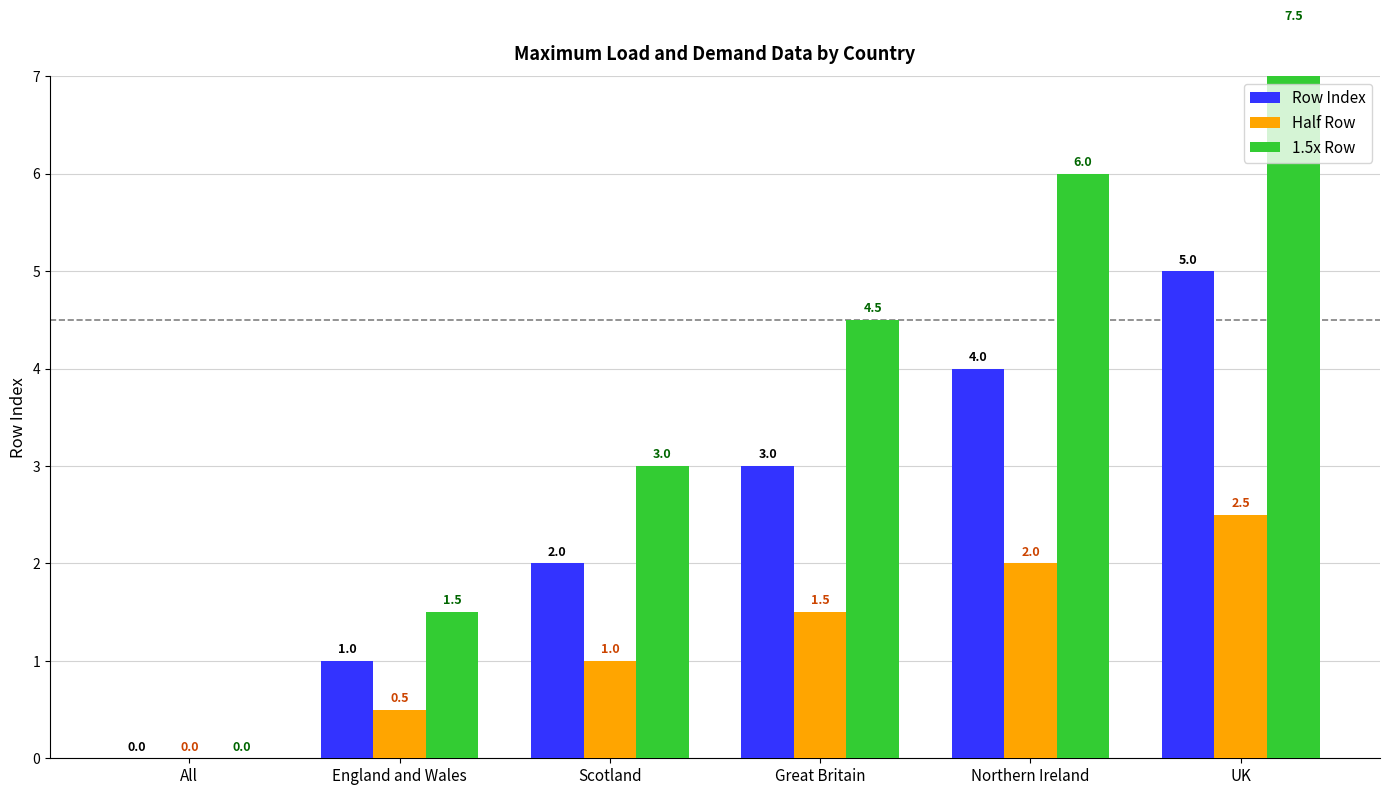

Reading right to left, what are all the values shown in this chart?

Row Index: 5.0	4.0	3.0	2.0	1.0	0.0
Half Row: 2.5	2.0	1.5	1.0	0.5	0.0
1.5x Row: 7.5	6.0	4.5	3.0	1.5	0.0